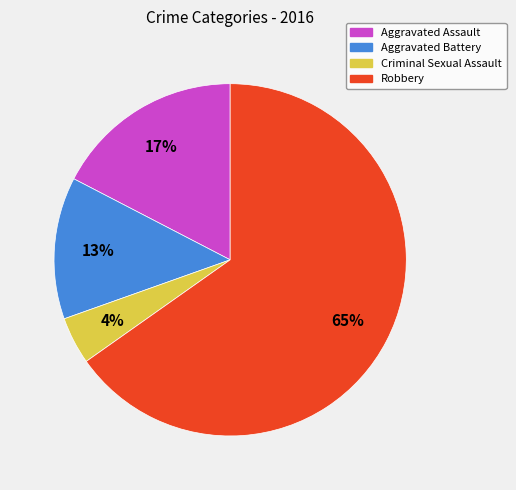

What is the largest slice in the pie chart?

Robbery